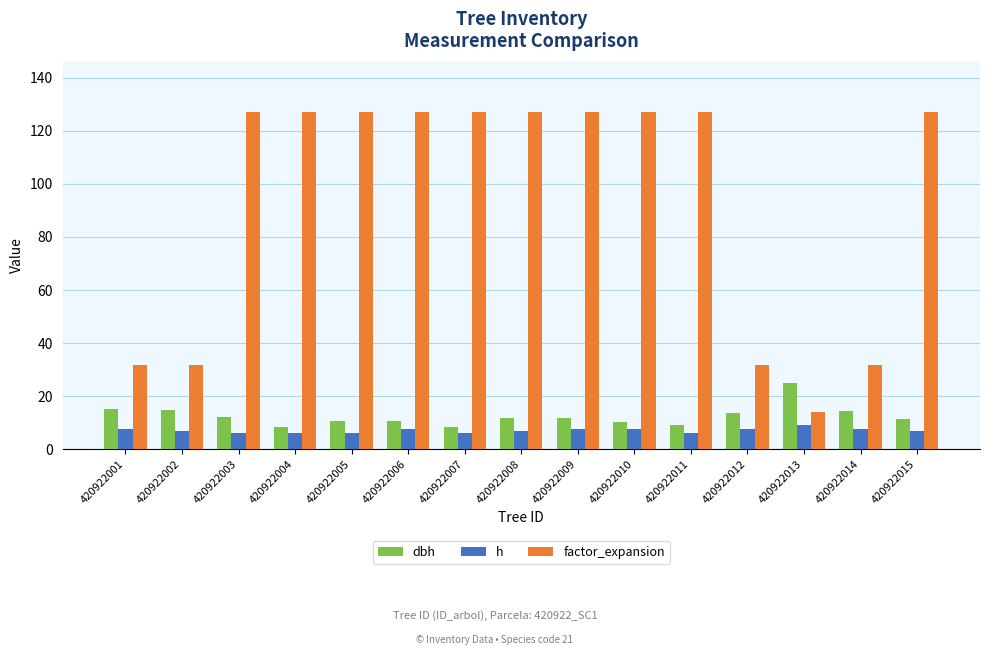

Which series has the largest total across all categories?

factor_expansion